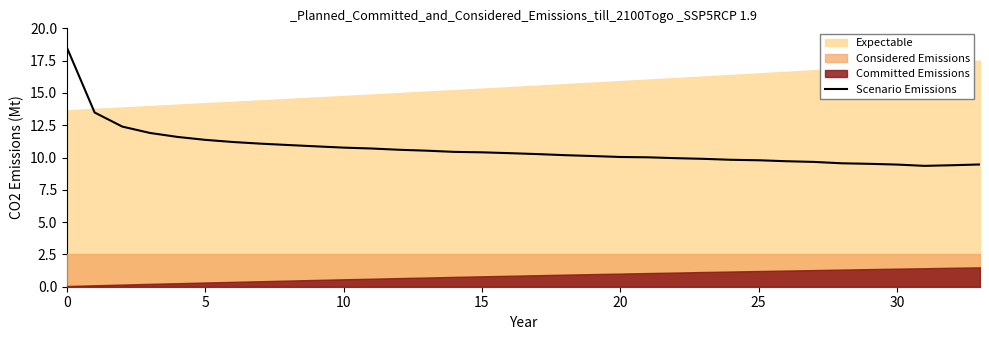

What is the difference between the values at 27 and 19?

0.5